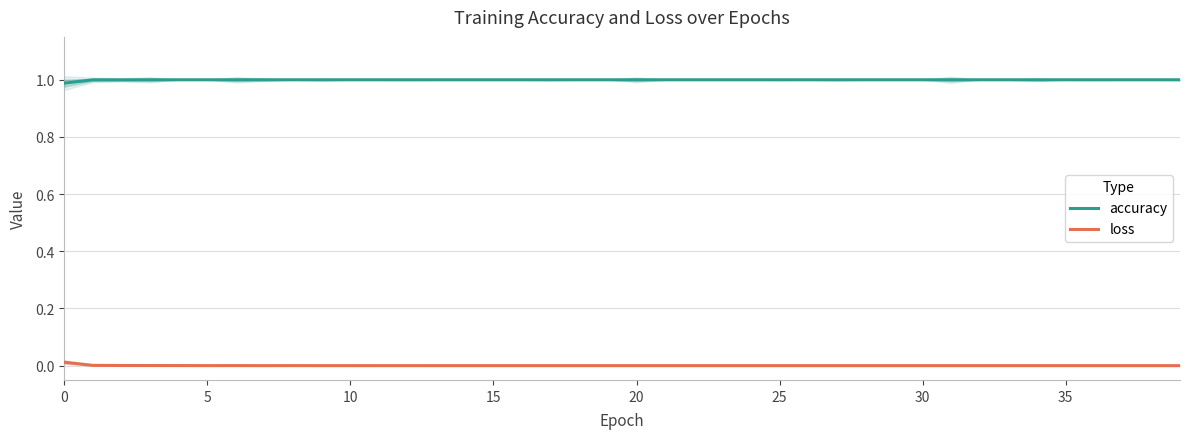

List the series in order of their peak value, lowest first.

loss, accuracy